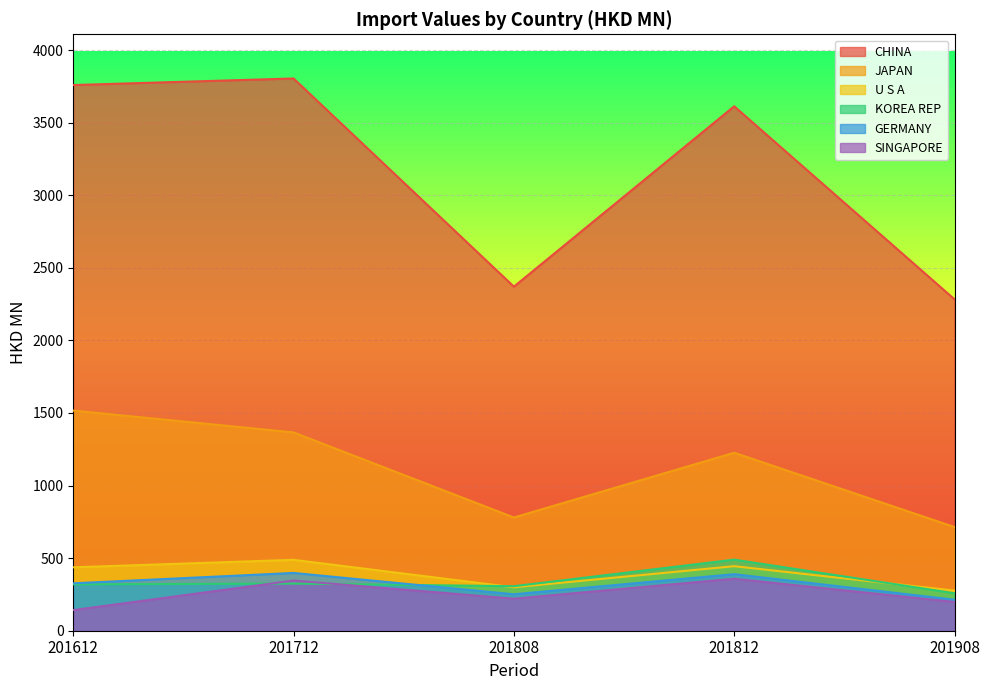

What is the difference between the highest and lowest values at 201808?

2149.5